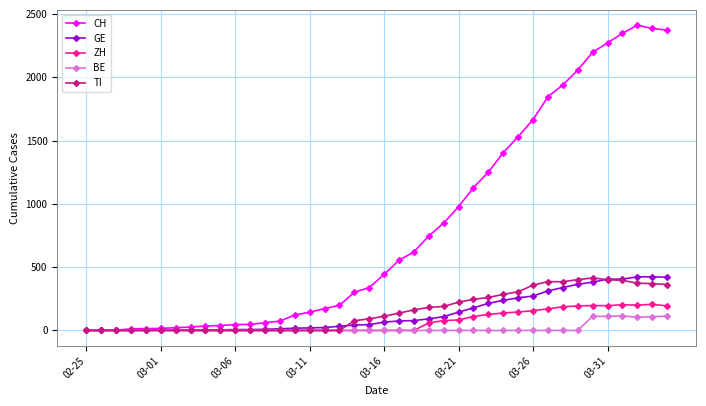

What is the maximum value for BE?

115